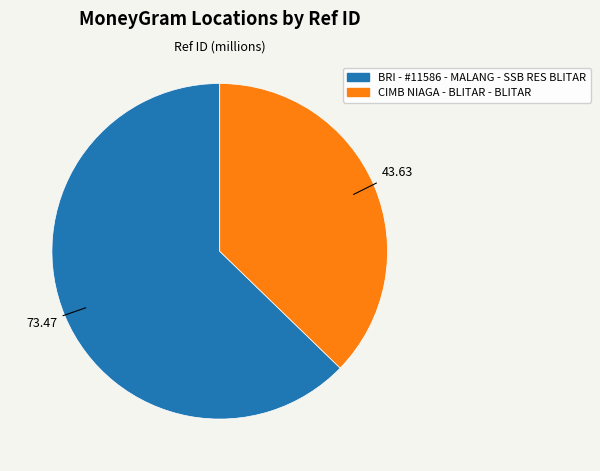

Which category has the smallest portion of the pie?

CIMB NIAGA - BLITAR - BLITAR